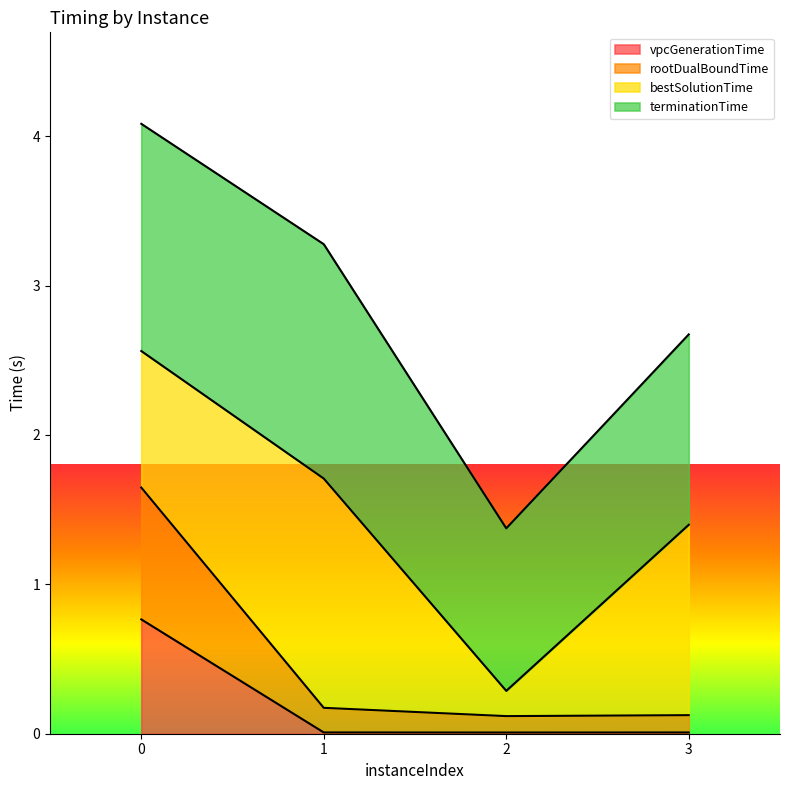

List the labels in order of vpcGenerationTime value, largest first.

0, 1, 3, 2